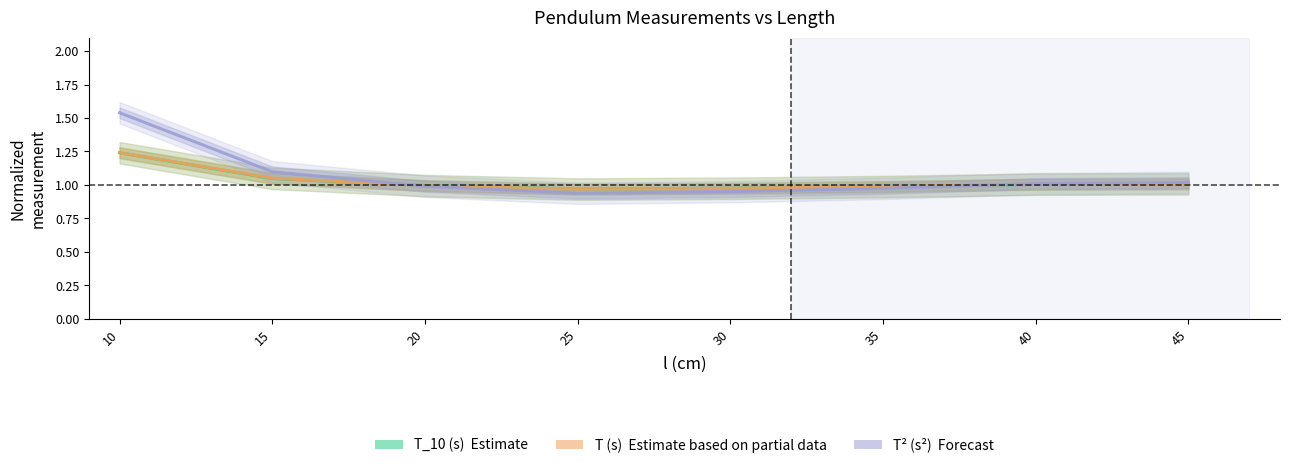

Reading left to right, extract all data points from this chart.

T_10 (s): 10=1.2	15=1.0	20=1.0	25=1.0	30=1.0	35=1.0	40=1.0	45=1.0
T (s): 10=1.2	15=1.1	20=1.0	25=1.0	30=1.0	35=1.0	40=1.0	45=1.0
T^2 (s^2): 10=1.5	15=1.1	20=1.0	25=0.9	30=0.9	35=1.0	40=1.0	45=1.0